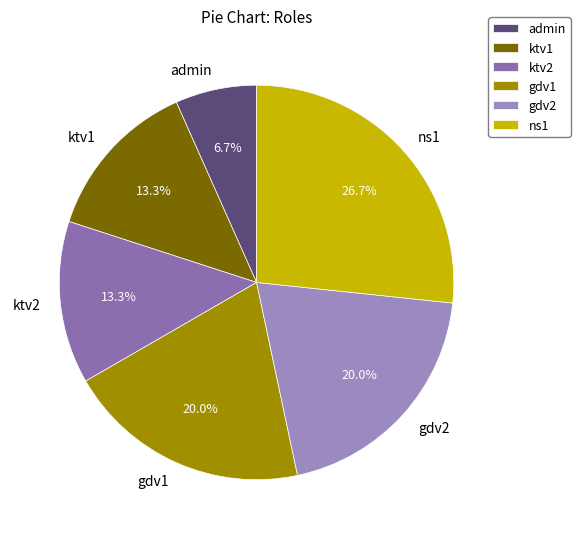

How many segments does this pie chart have?

6